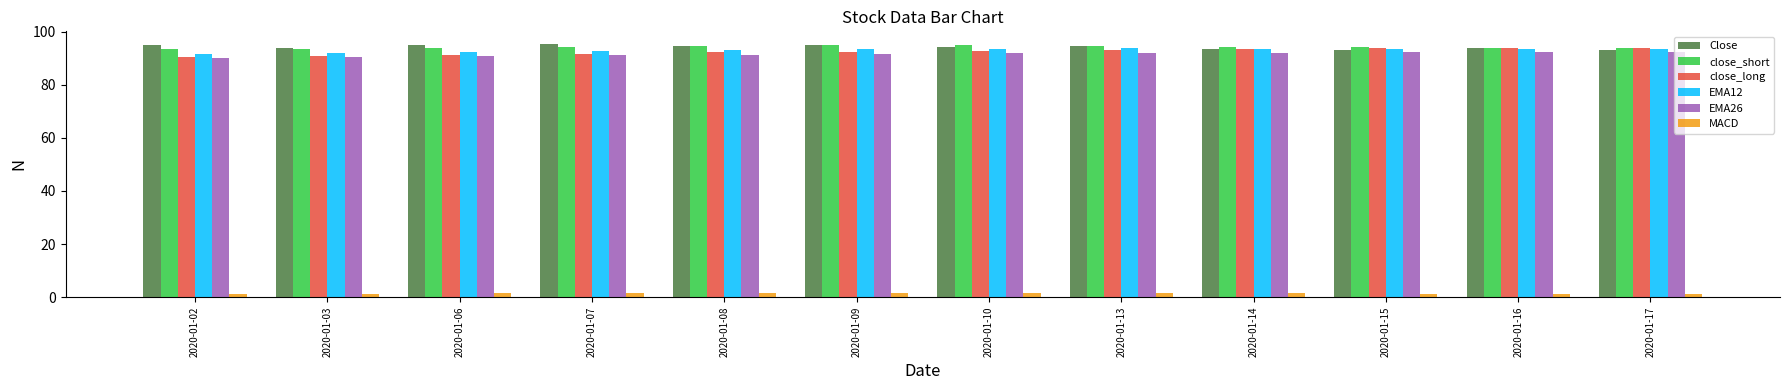

What is the difference between the maximum and second lowest values in the EMA12 series?

1.8